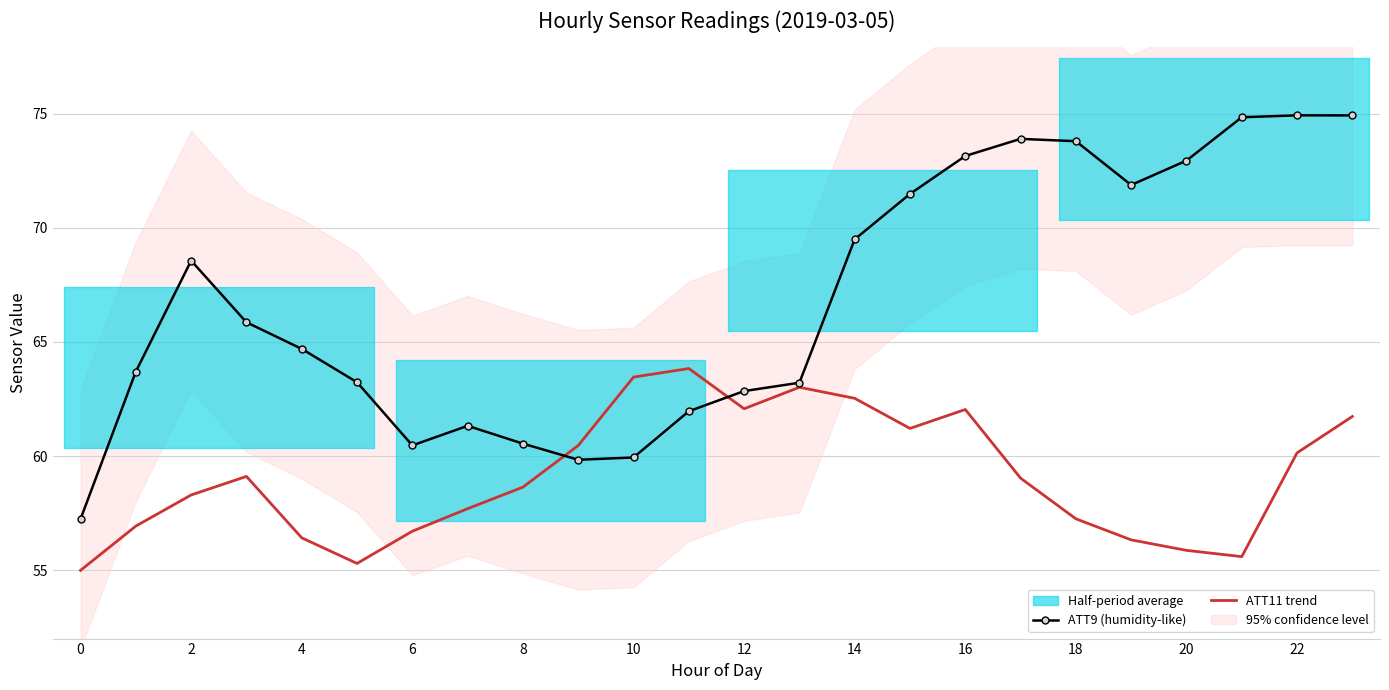

Which series has the widest spread of values?

ATT9 (humidity-like)